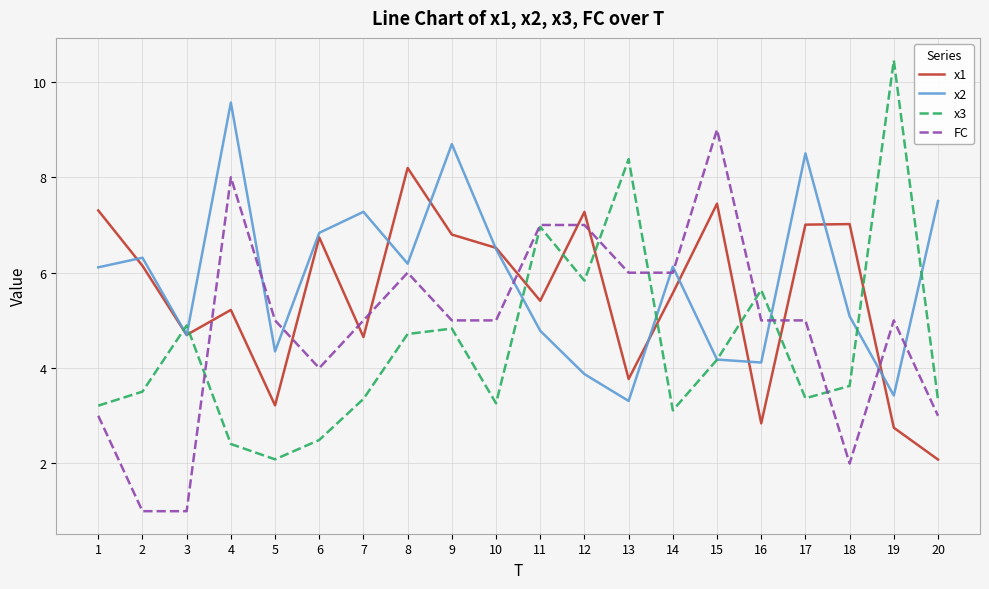

What is the total value across all series at 17?

23.9